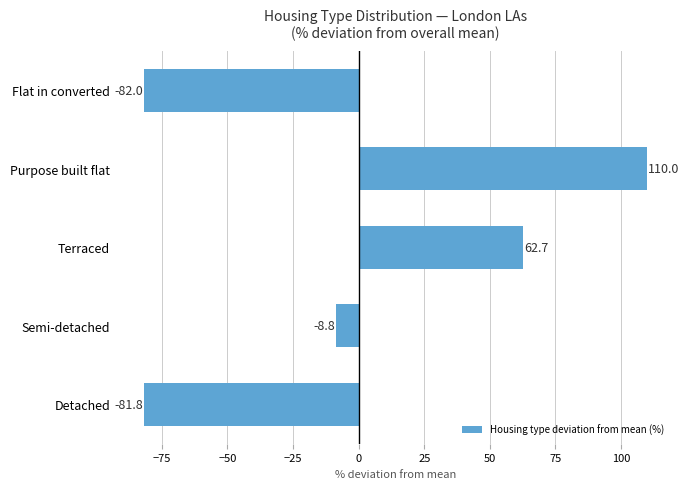

Count the number of data series in this chart.

1